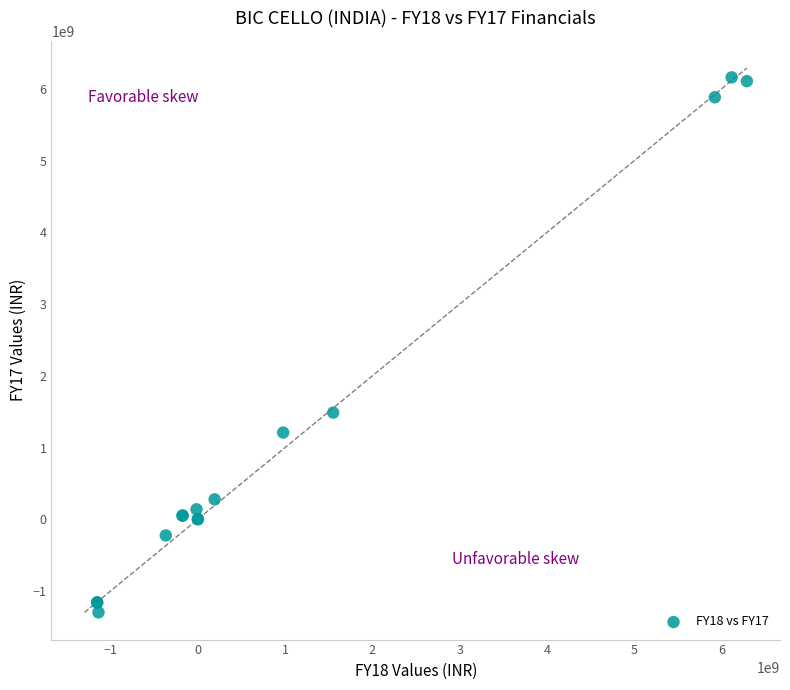

What Y value in the scatter plot is closest to 2431850000?

1487100000